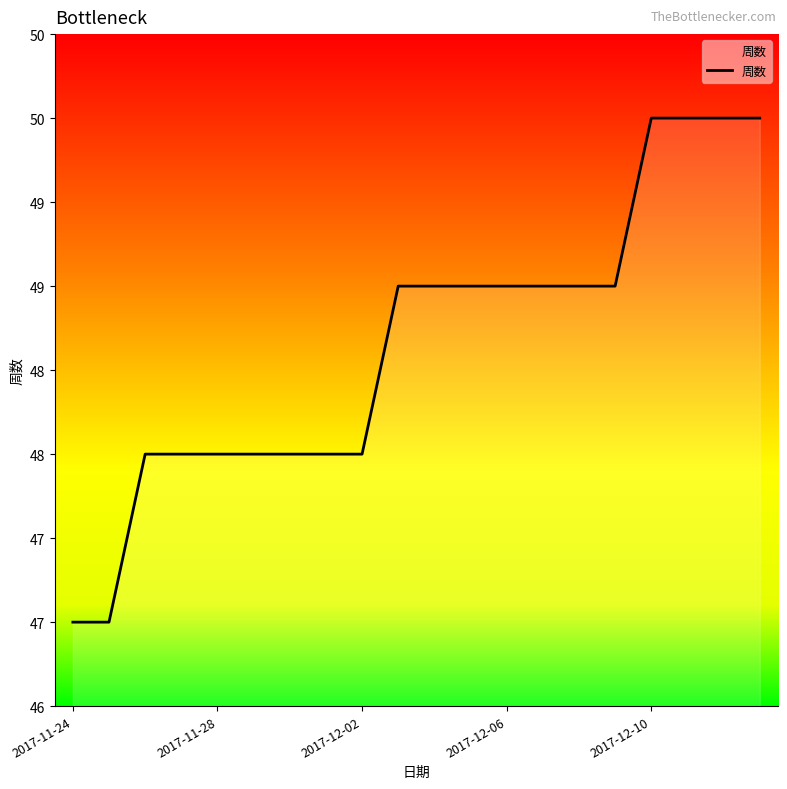

Is this an area chart (filled region under the line)?

Yes